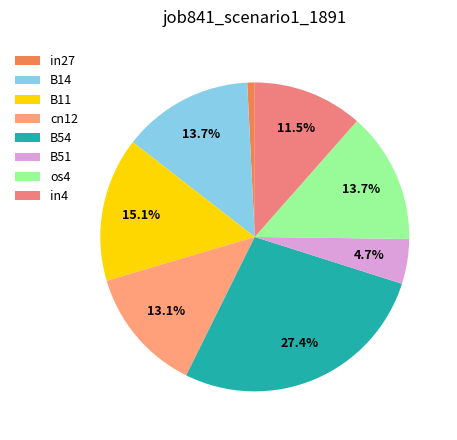

How many slices are in this pie chart?

8